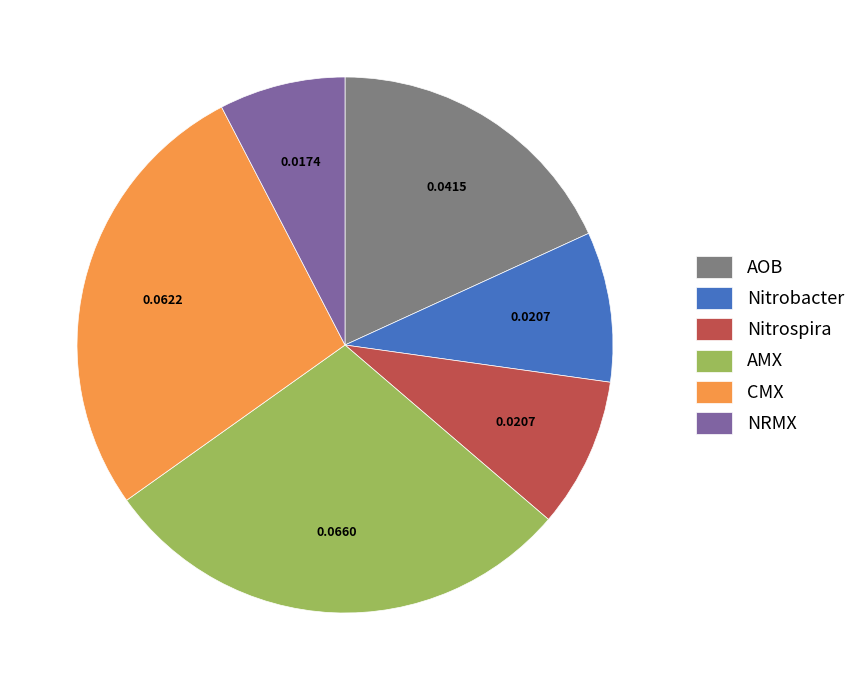

Which slice is the smallest?

NRMX